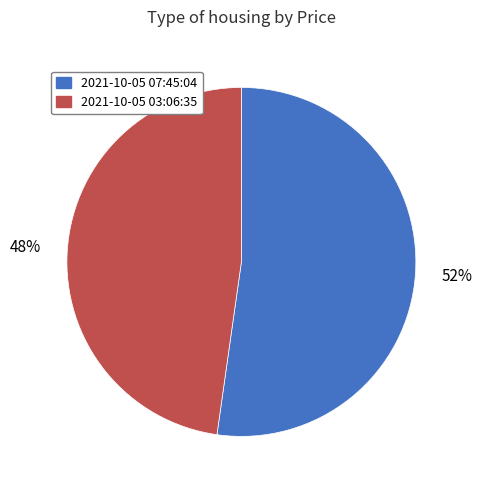

To the nearest percent, what is the difference between the largest and smallest slice percentages?

4%